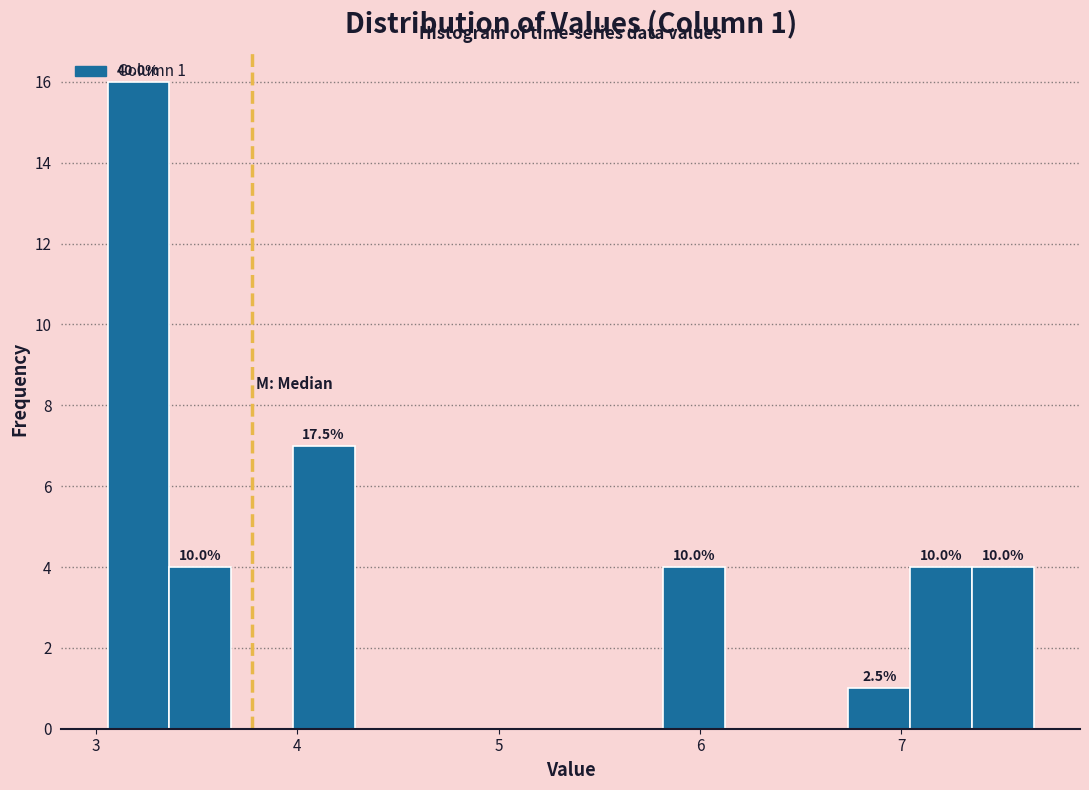

Read against the x-axis, roughly where is the centre of the tallest bar?

3.2